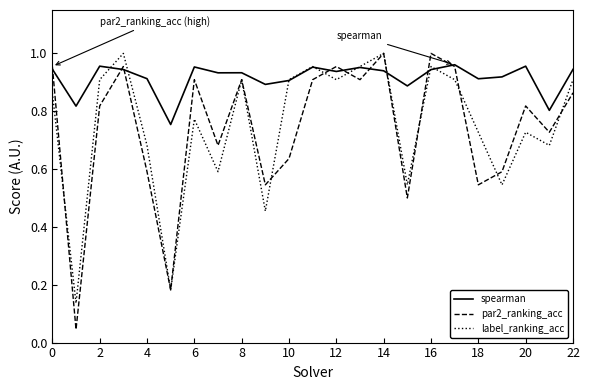

Which series has the widest spread of values?

par2_ranking_acc